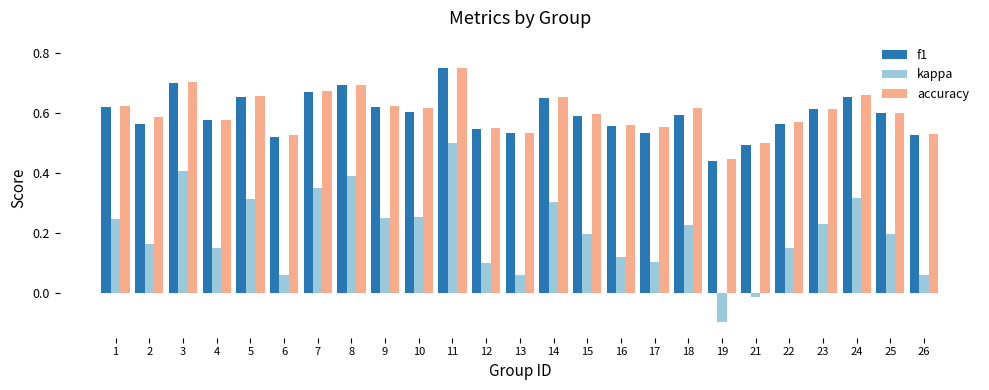

How many categories are shown in the chart?

25